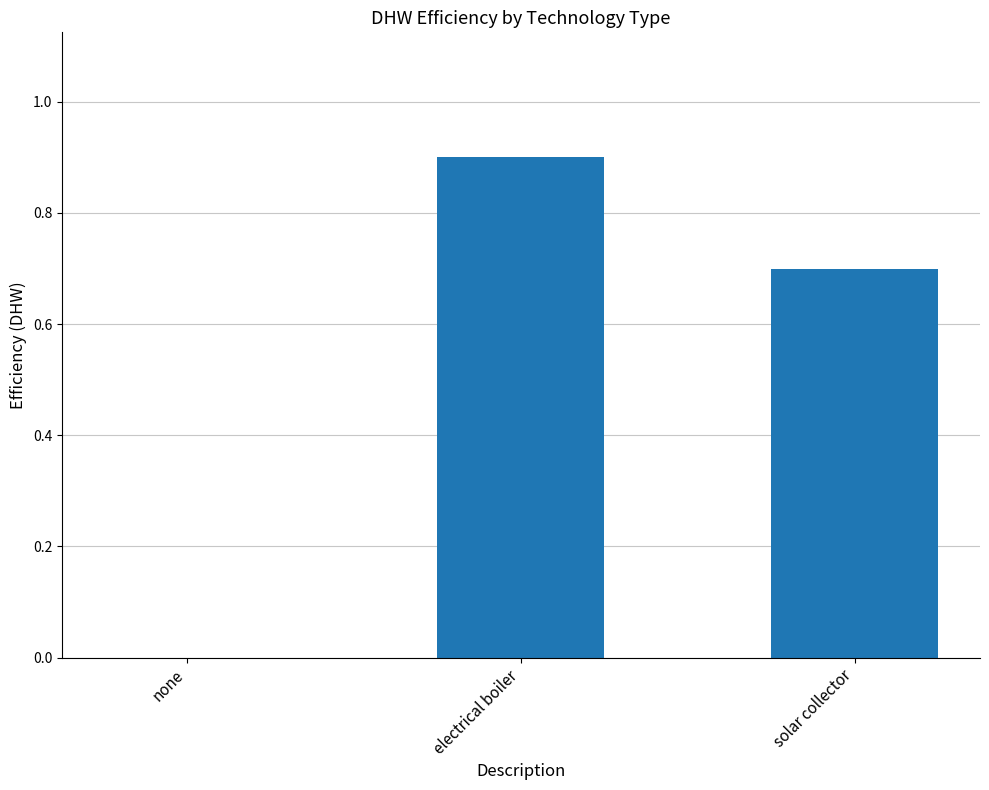

What is the approximate value at electrical boiler?

0.9